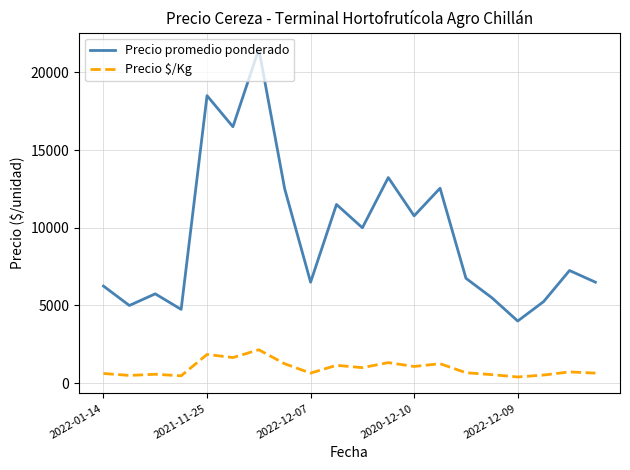

In Precio promedio ponderado, how many points are higher than both neighbors (excluding endpoints)?

7